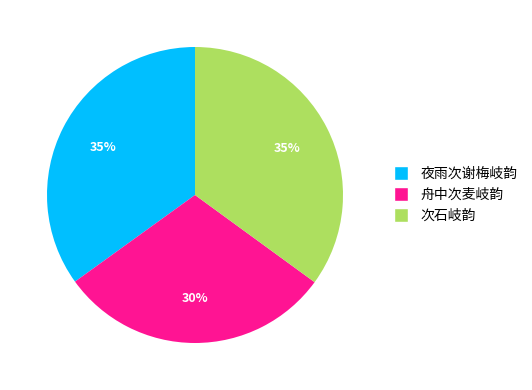

Which slice is the smallest?

舟中次麦岐韵